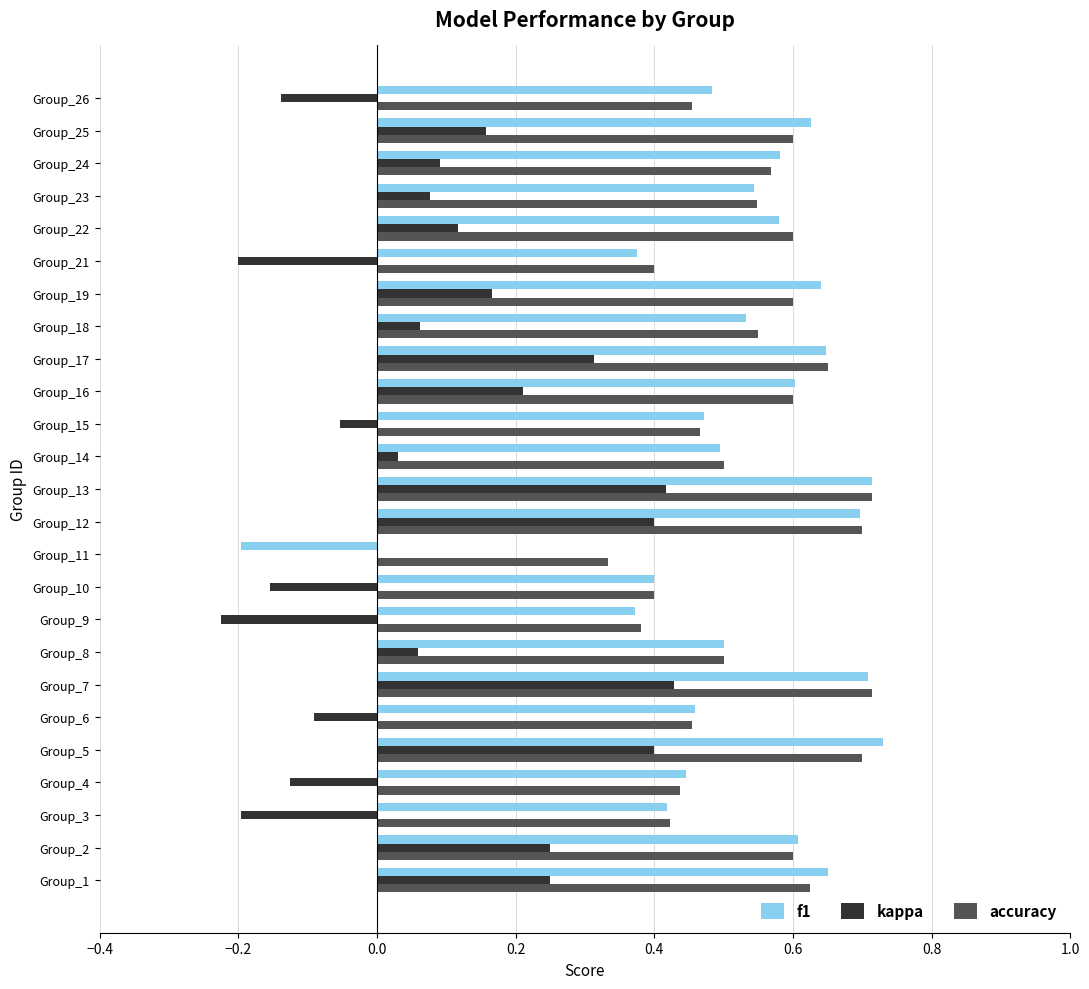

Is the value of kappa at Group_8 greater than the value of f1 at Group_19?

No